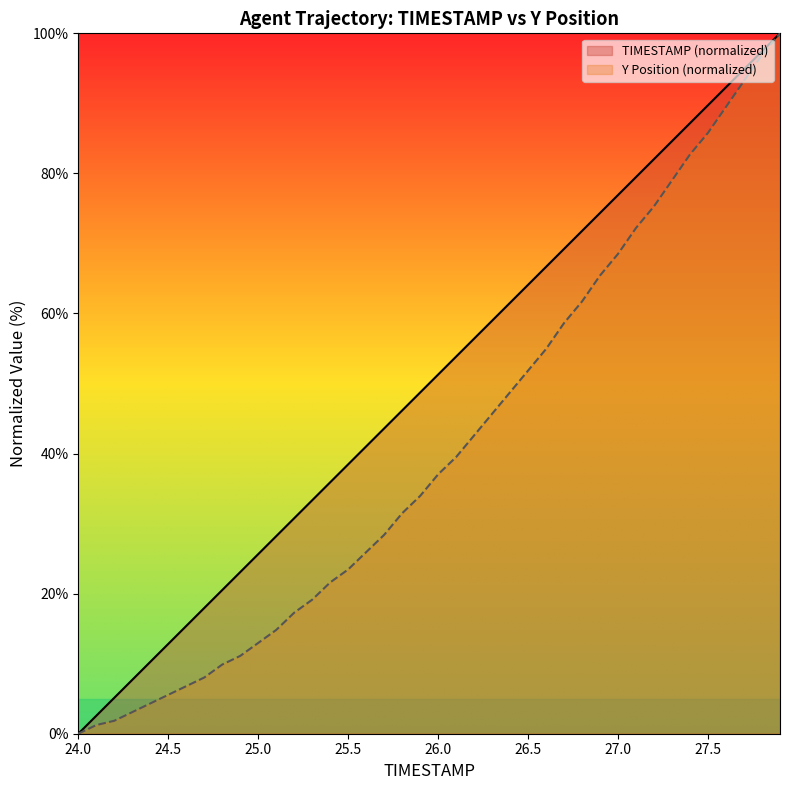

True or false: TIMESTAMP and Y cross at least once.

False